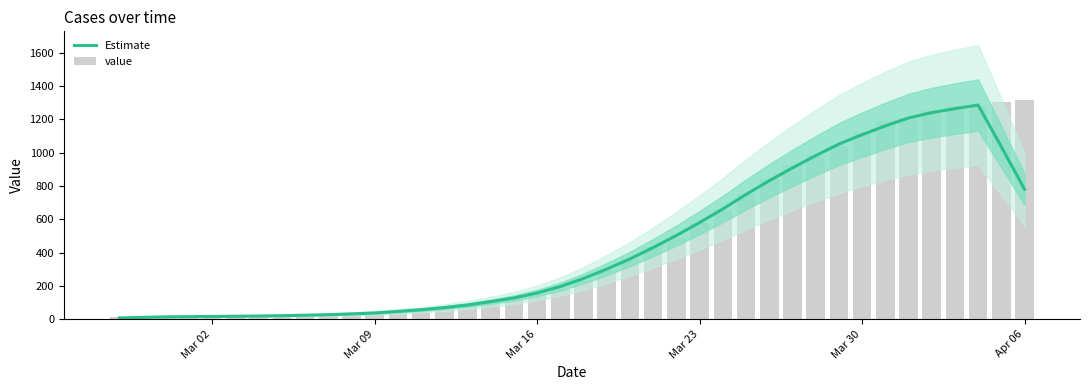

Count the number of data series in this chart.

2